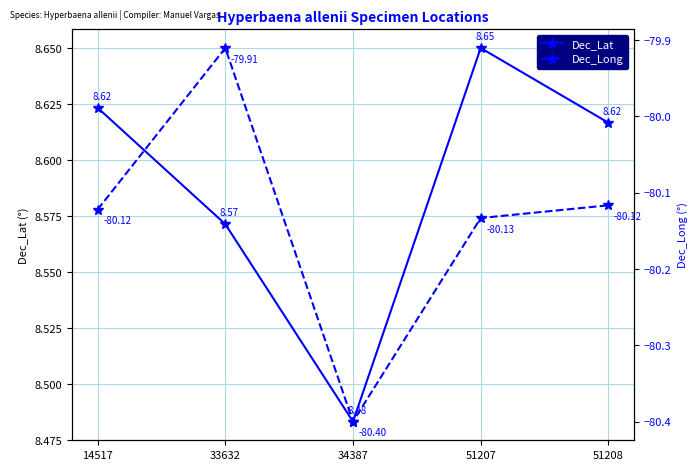

The value of Dec_Lat at 51208 is 8.6. True or false?

True